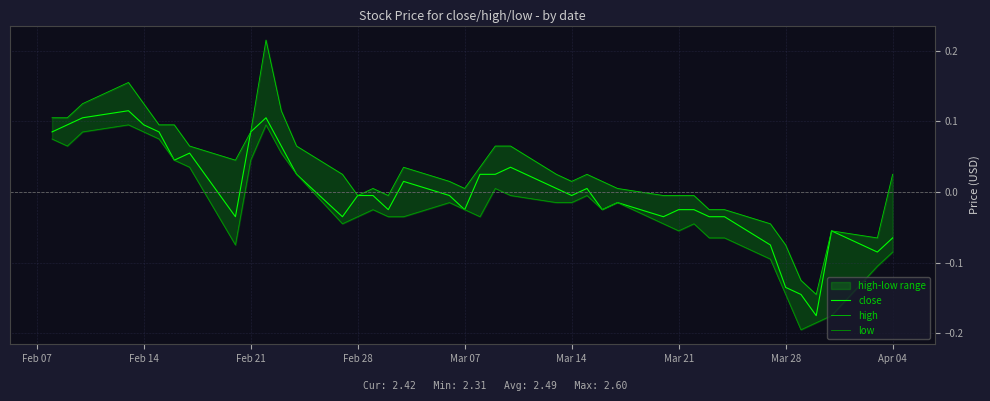

Which series has the largest total across all categories?

high